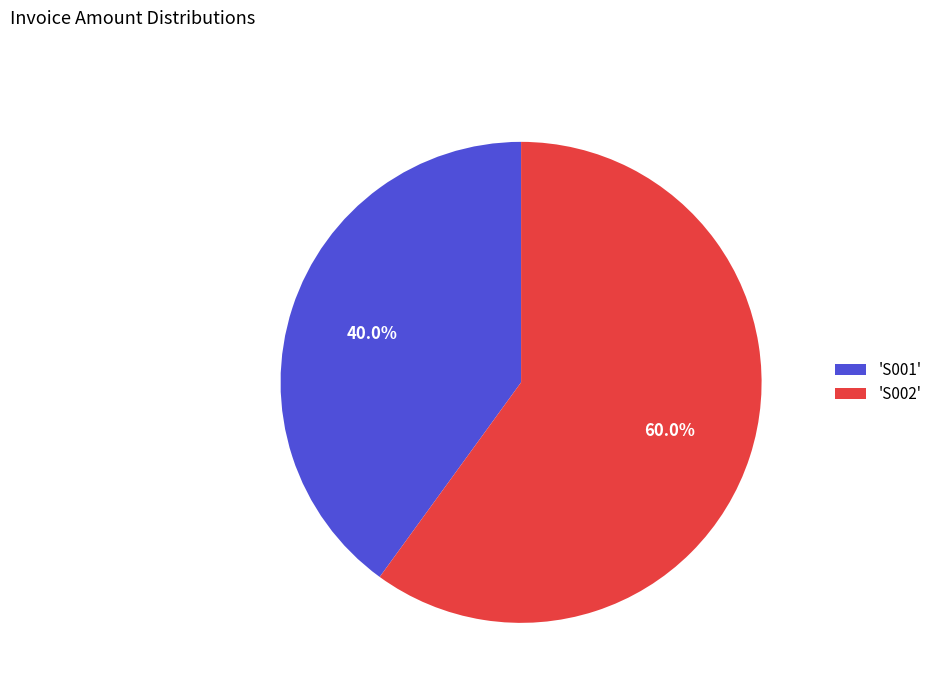

To the nearest percent, what is the average slice percentage?

50%